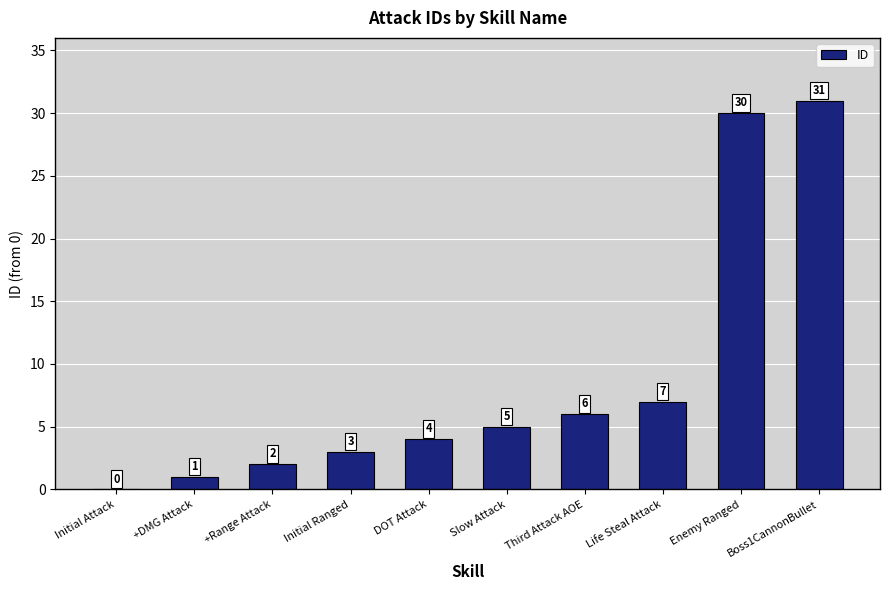

What is the ratio of the value at Slow Attack to the value at +DMG Attack?

5.0